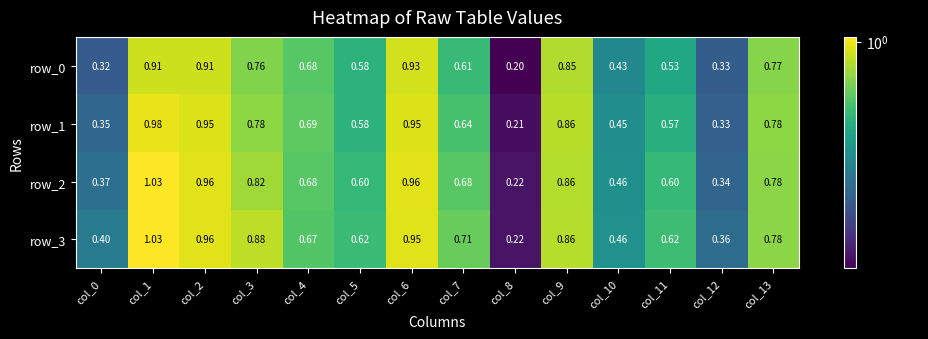

Which series has the largest total across all categories?

row_3